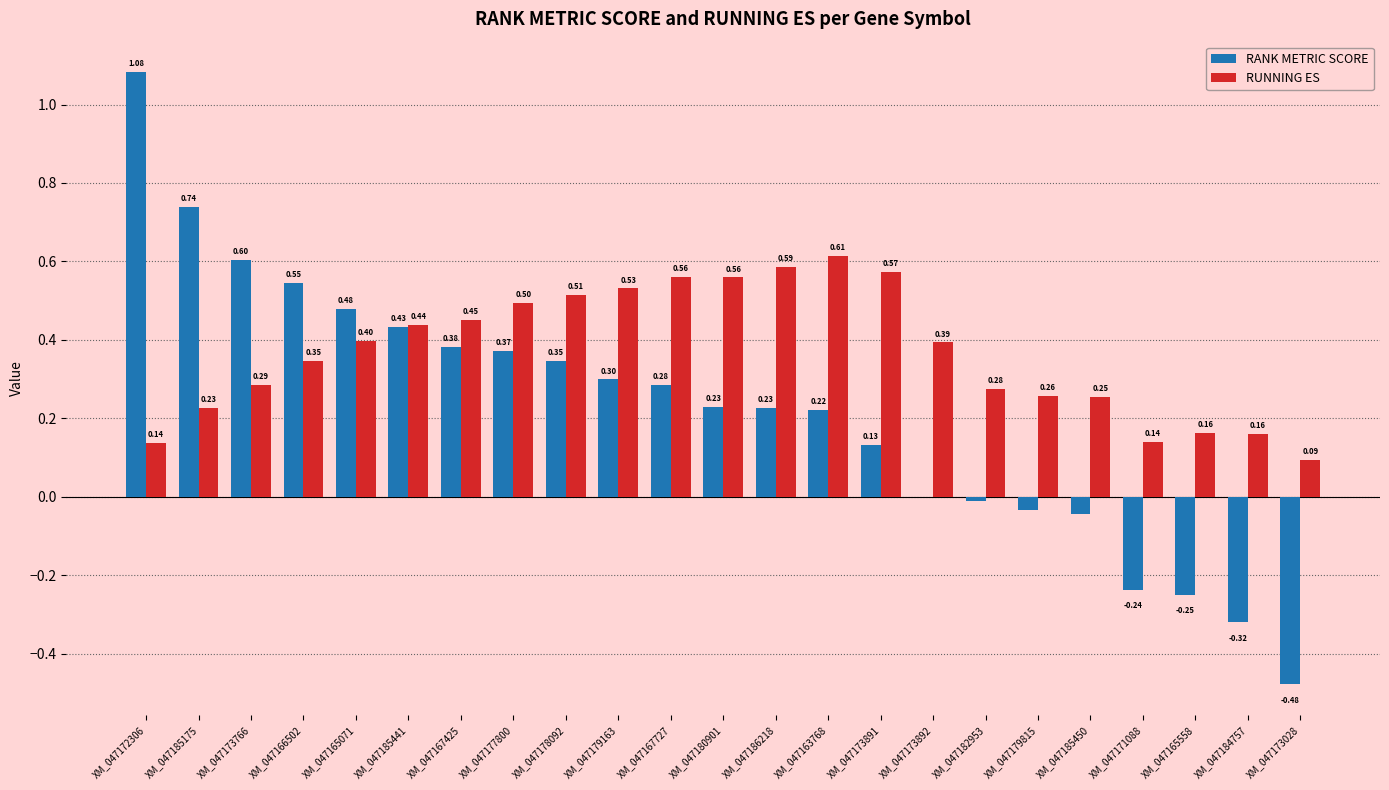

What is the sum of all RANK METRIC SCORE values?

5.0